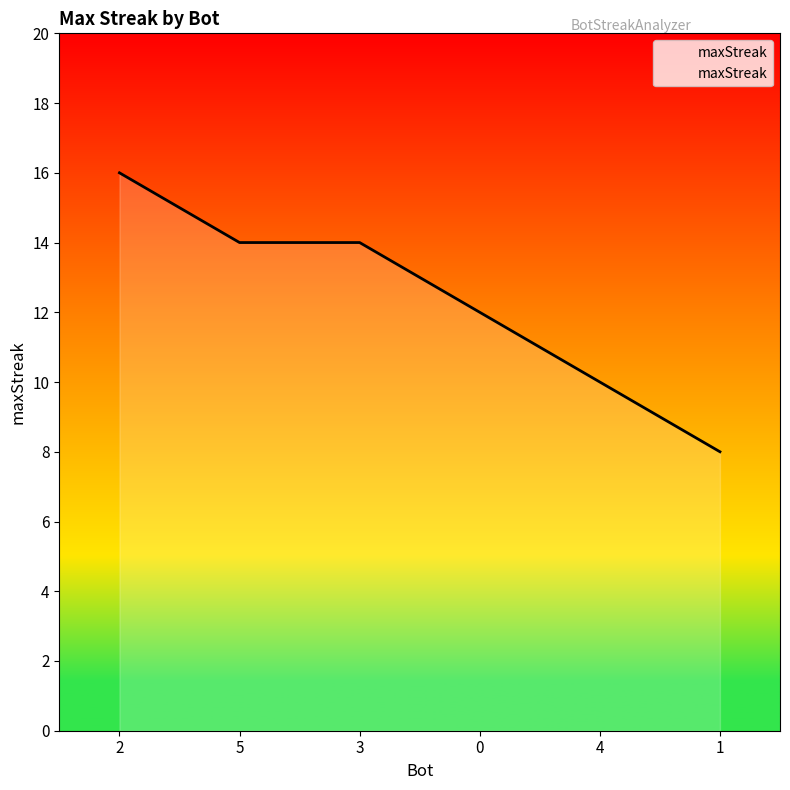

What is the smallest value displayed?

8